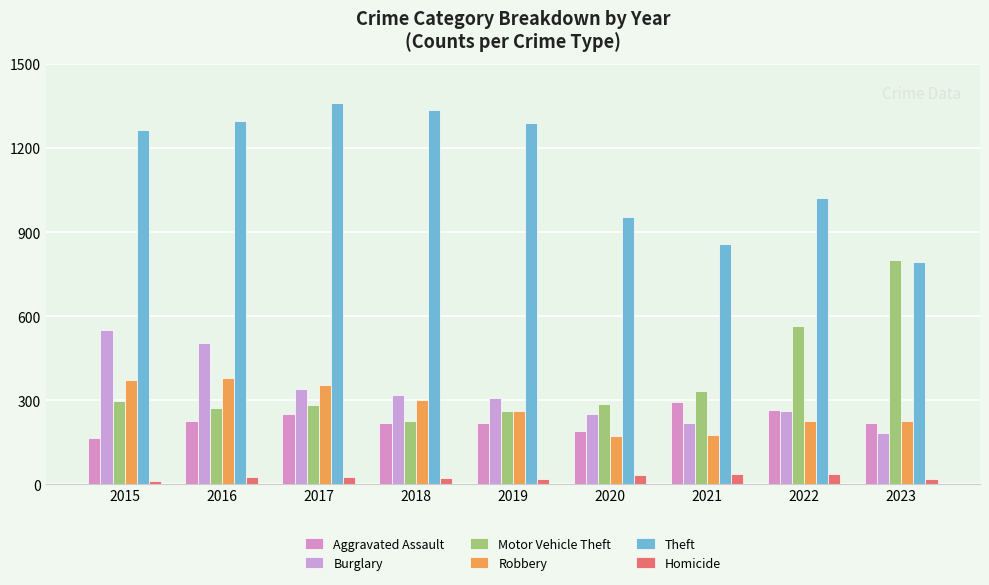

What are all the series names shown in the legend?

Aggravated Assault, Burglary, Motor Vehicle Theft, Robbery, Theft, Homicide